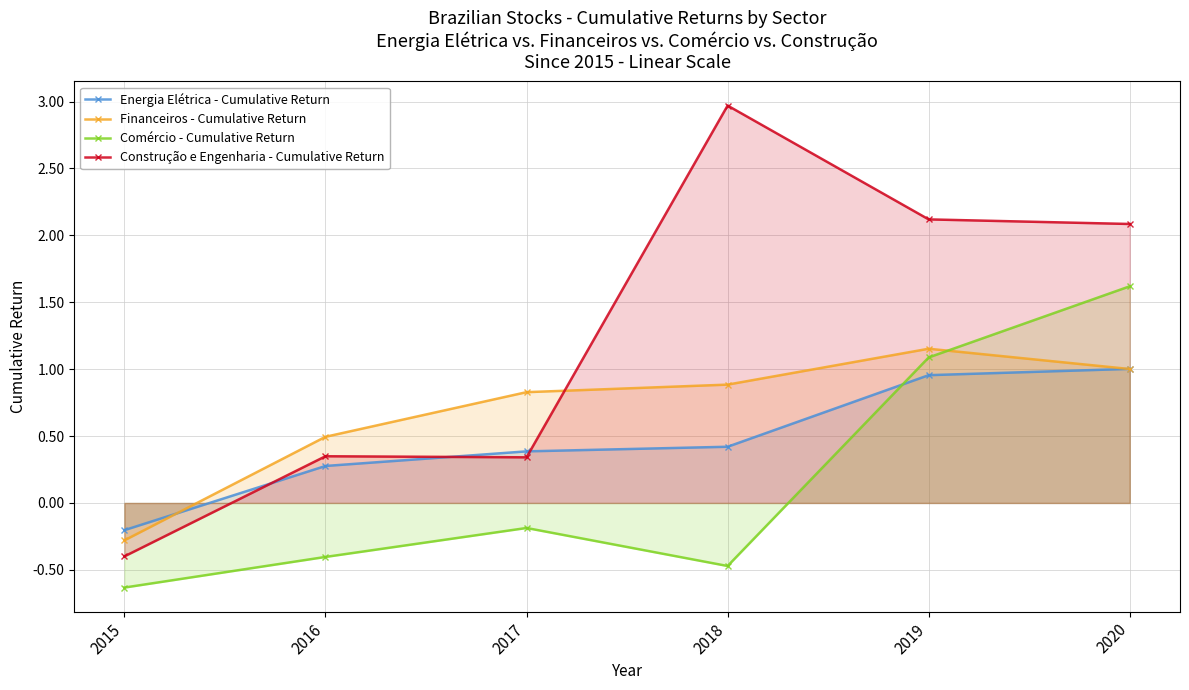

How many times do Financeiros - Cumulative Return and Energia Elétrica - Cumulative Return cross each other?

2